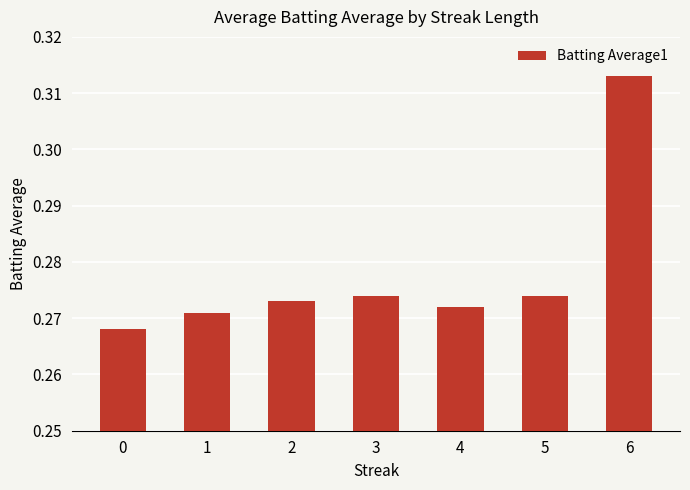

Are the bars grouped side by side (vs. stacked)?

No